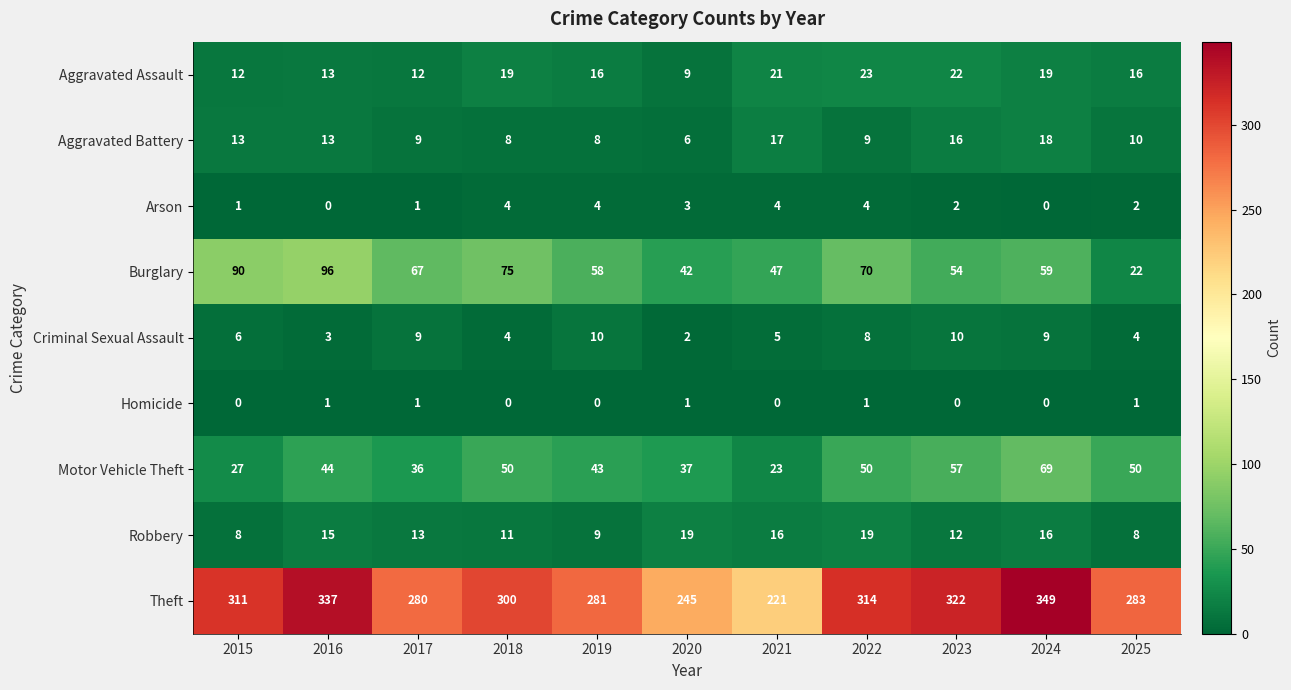

True or false: Motor Vehicle Theft has a value of 27 at 2015.

True